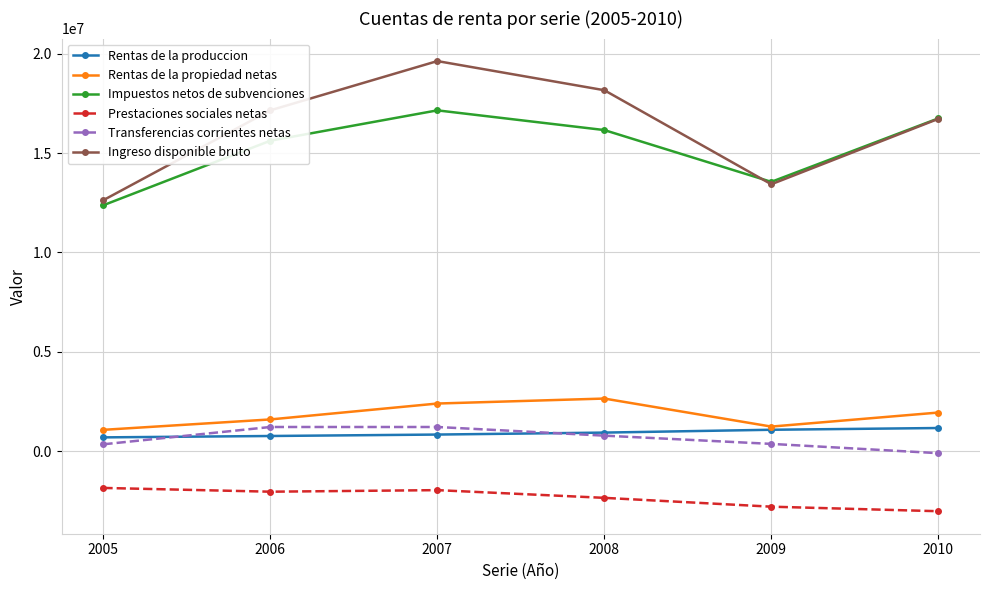

True or false: Transferencias corrientes netas and Prestaciones sociales netas intersect in this chart.

False